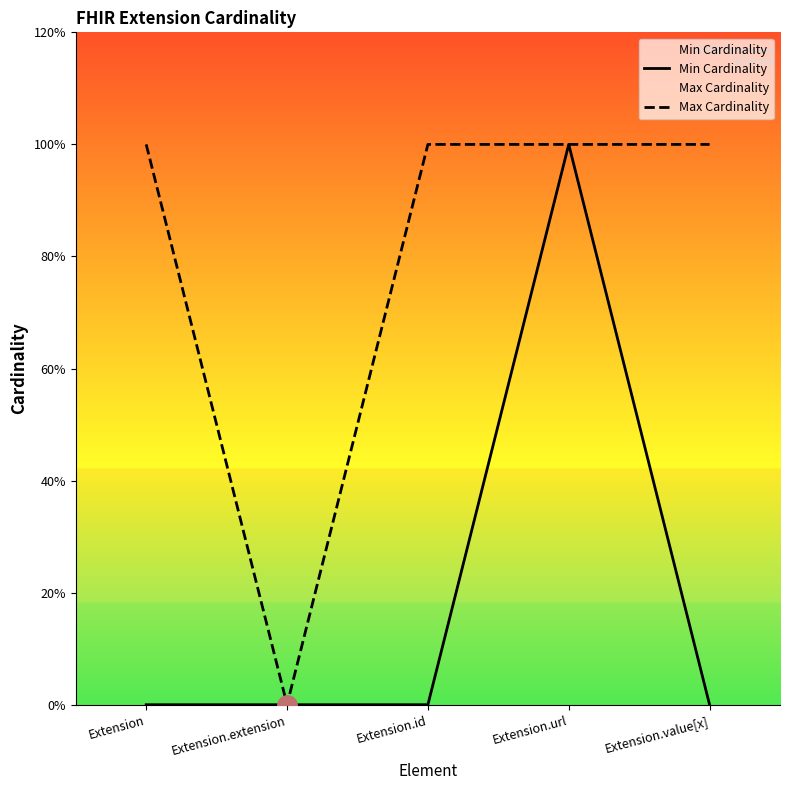

List the series in order of their overall mean, lowest first.

Min Cardinality, Max Cardinality